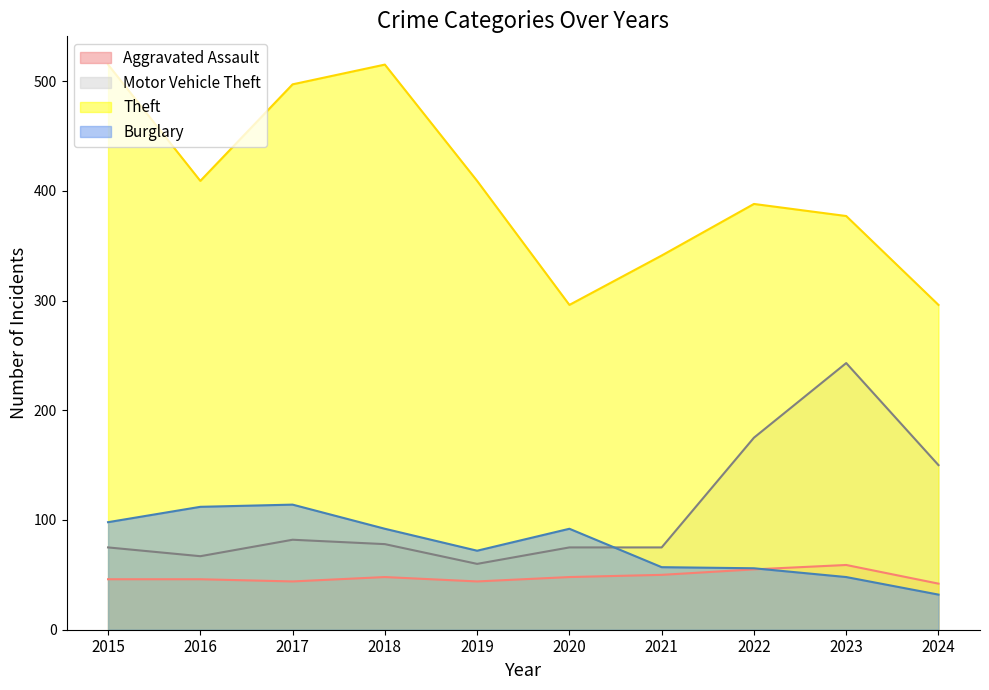

At which category does Theft reach its first local peak?

2018